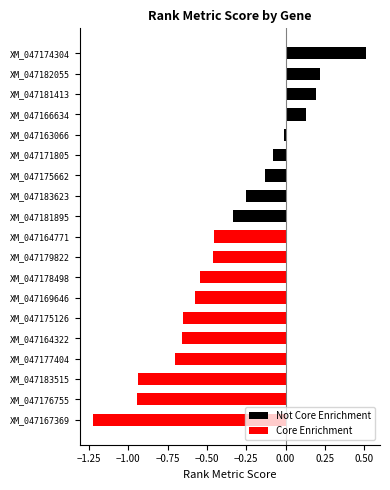

What is the sum of the values at XM_047171805 and XM_047169646?

-0.7